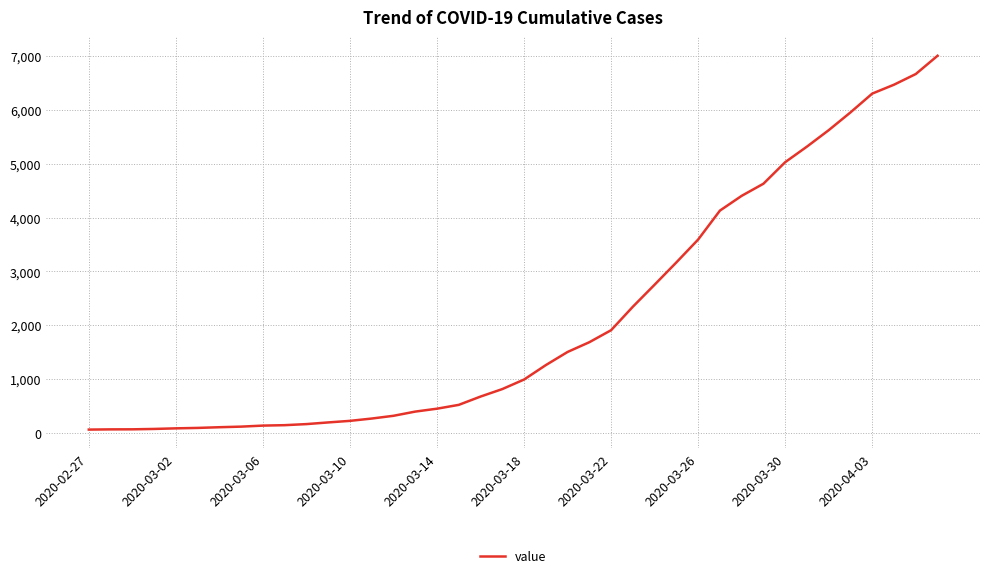

What is the greatest value displayed?

7003